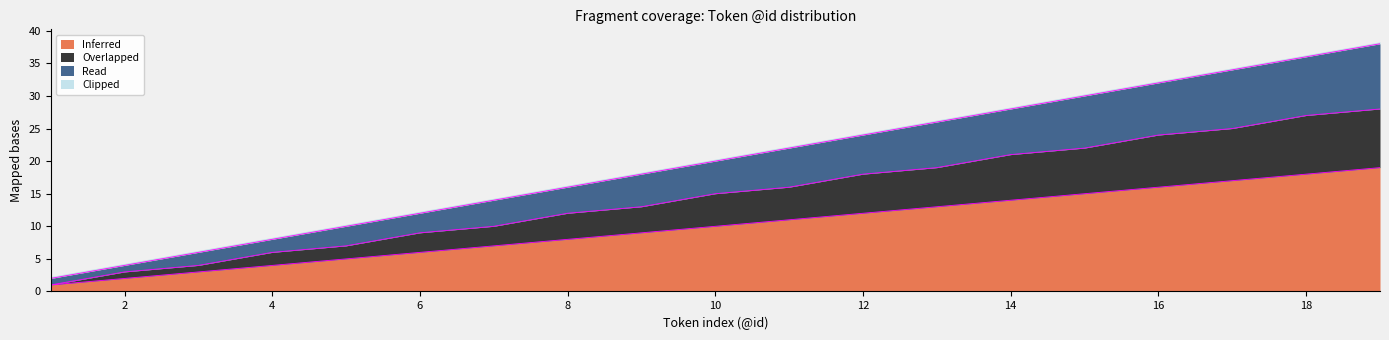

True or false: Inferred and Read intersect in this chart.

False